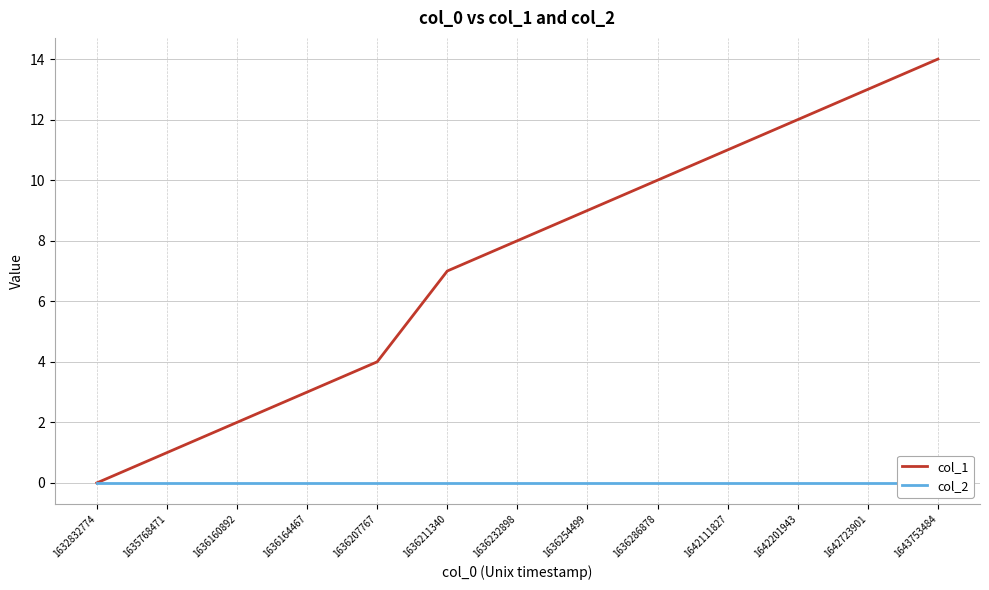

What is the spread (max minus min) of values at 1642111827?

11